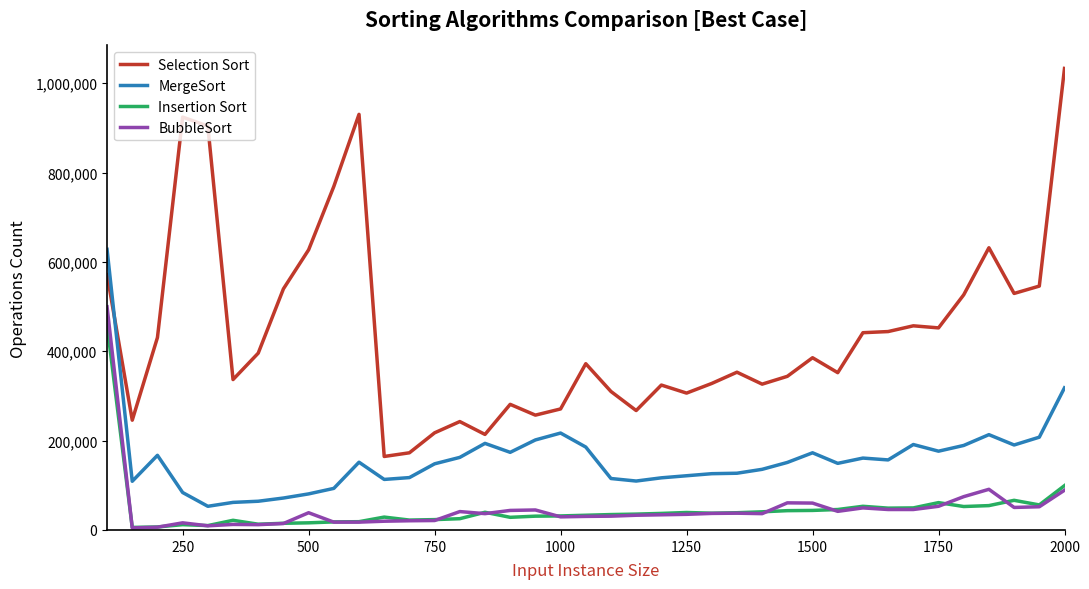

Which series has the largest total across all categories?

Selection Sort